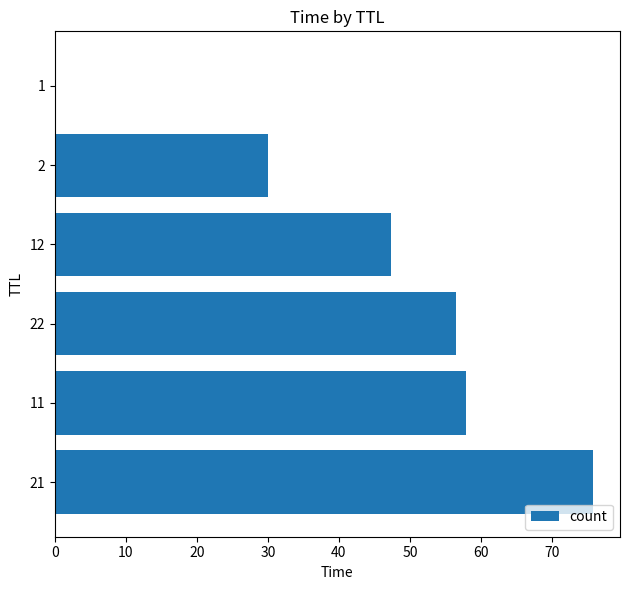

How many series are shown in this chart?

1